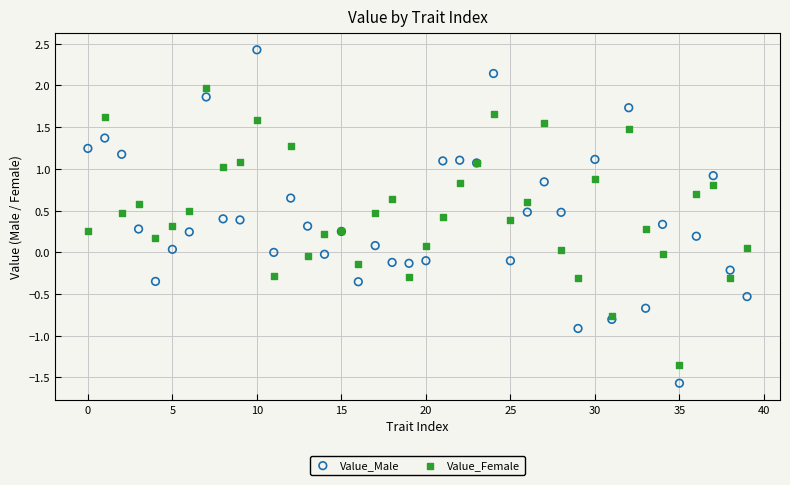

Which series has the largest Y range (max minus min)?

Value_Male